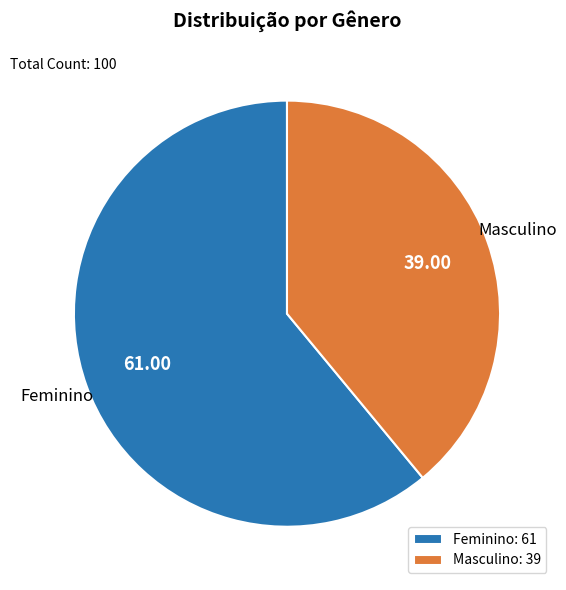

Between Masculino and Feminino, which is larger?

Feminino